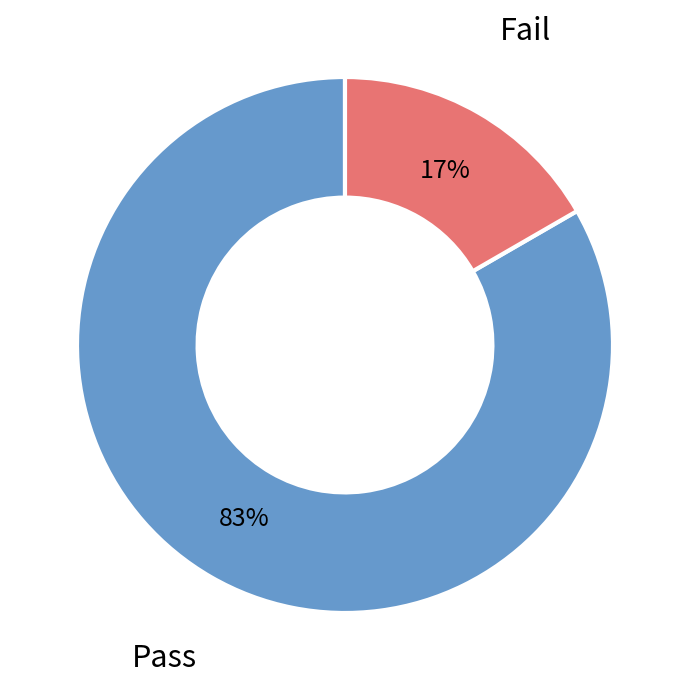

Is there any slice that represents more than half of the pie?

Yes